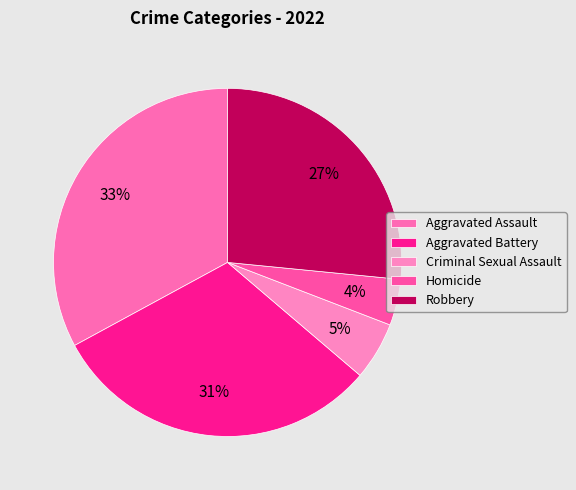

How many segments does this pie chart have?

5